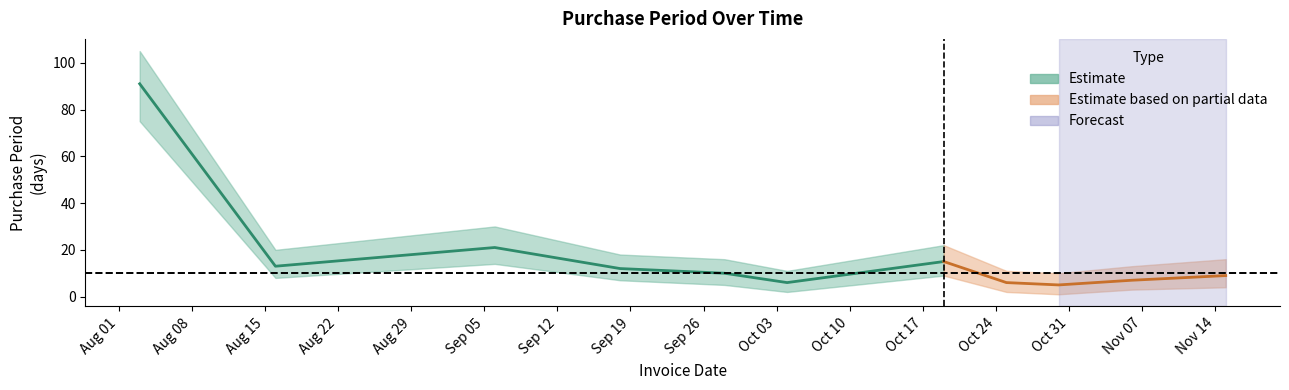

How many points are lower than both their immediate neighbors (excluding endpoints)?

3